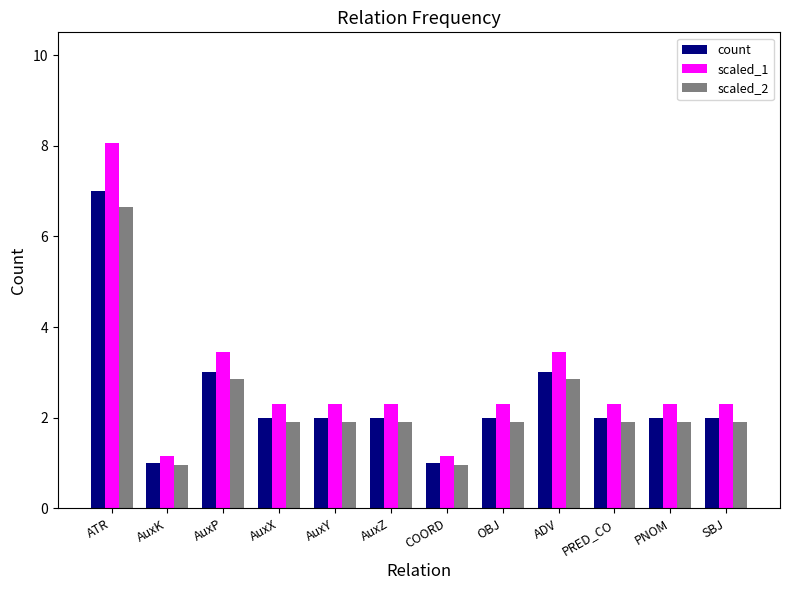

At which category is the sum across all series the highest?

ATR